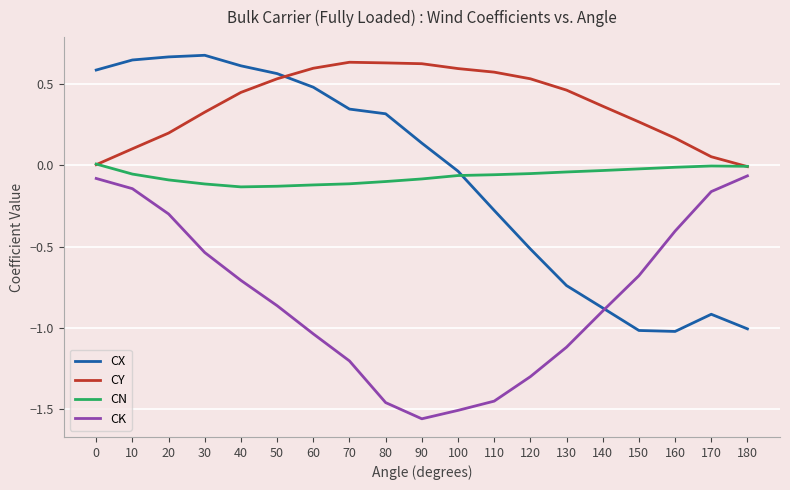

Which series has the widest spread of values?

CX